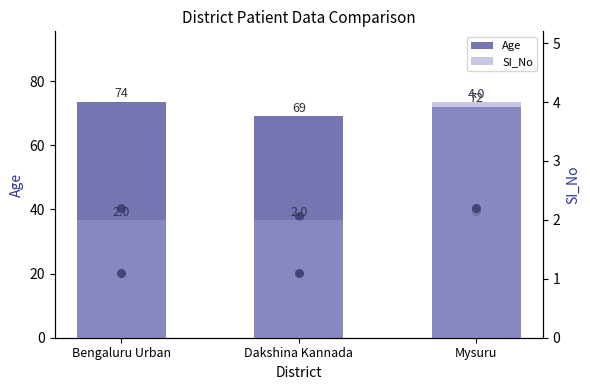

Is the value of Age at Dakshina Kannada greater than the value of SI_No at Mysuru?

Yes